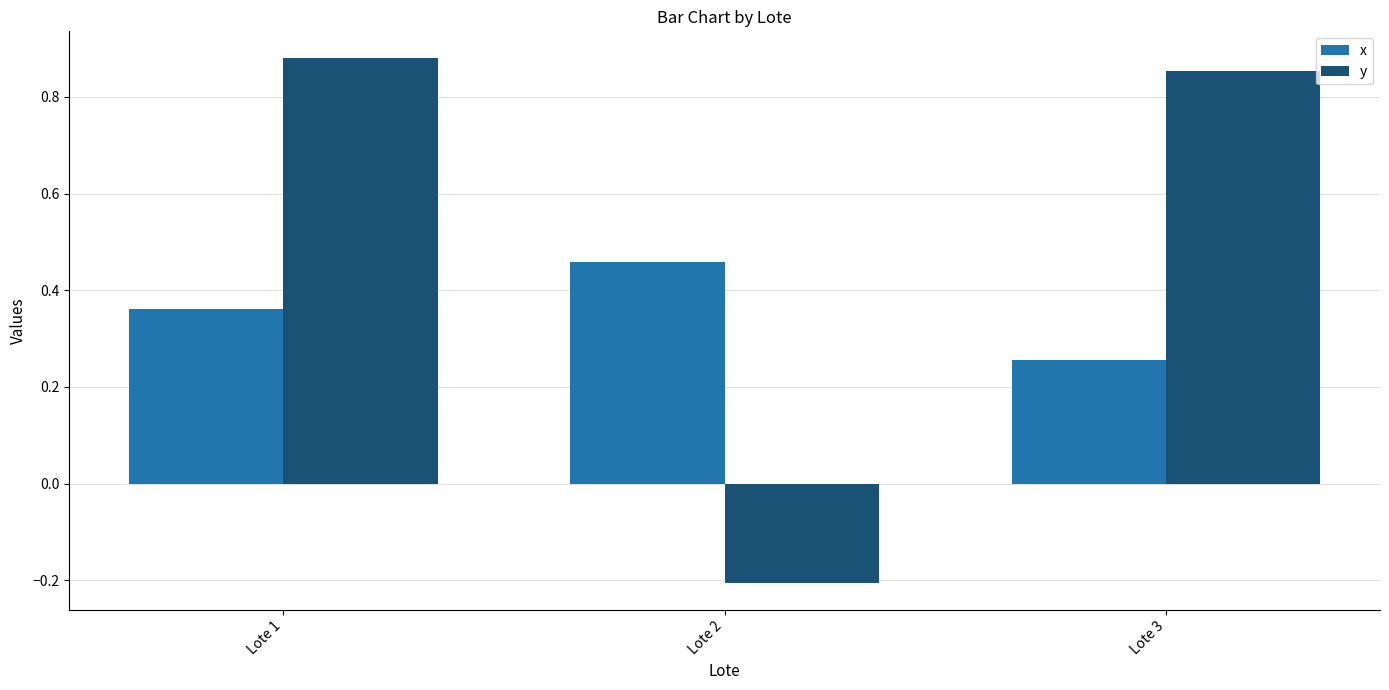

How many groups of bars are there?

3